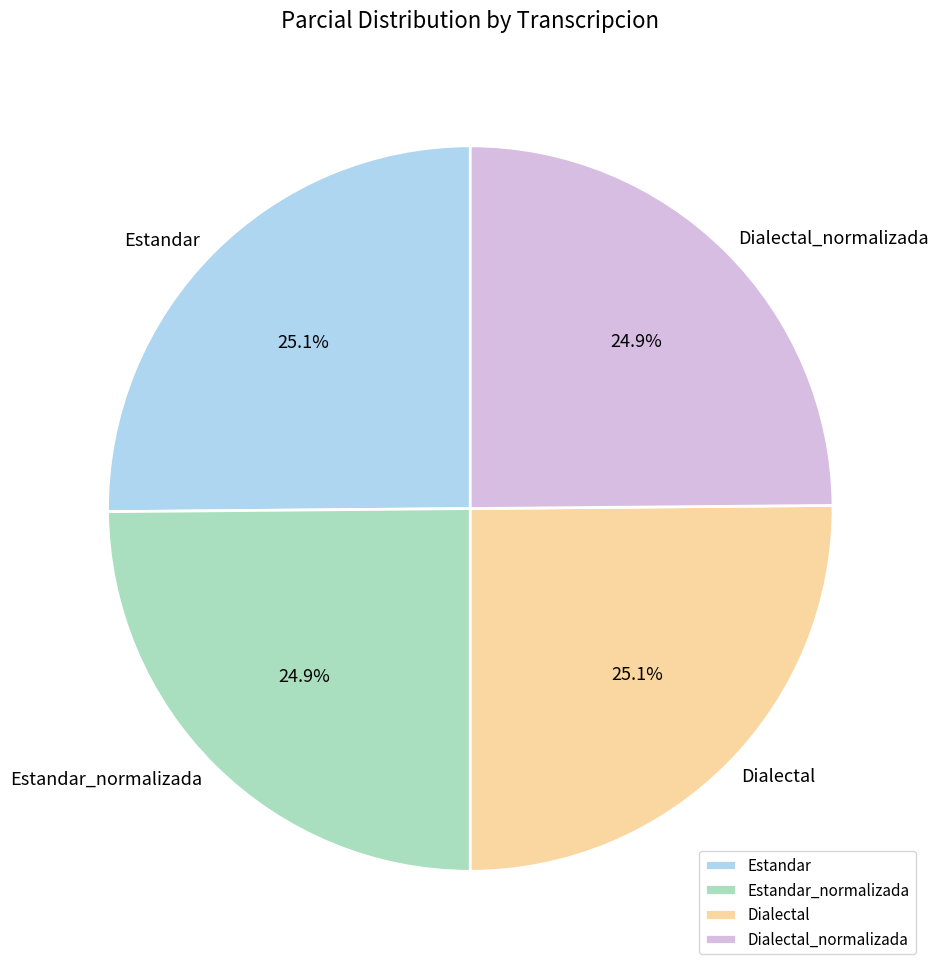

How much of the chart is everything except Dialectal?

74.9%